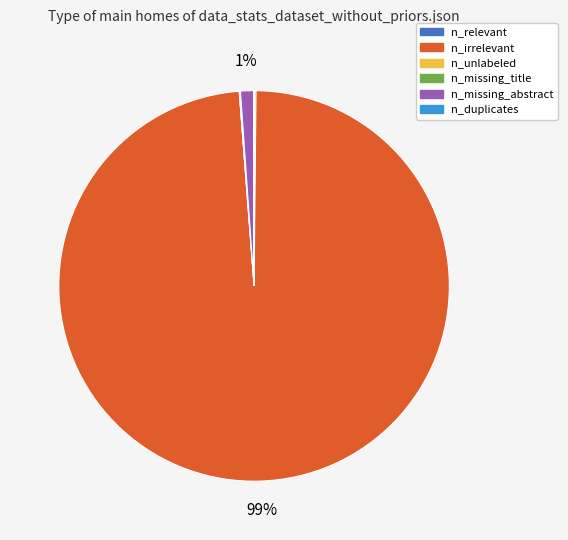

The n_missing_abstract slice represents 1% of the pie. True or false?

True